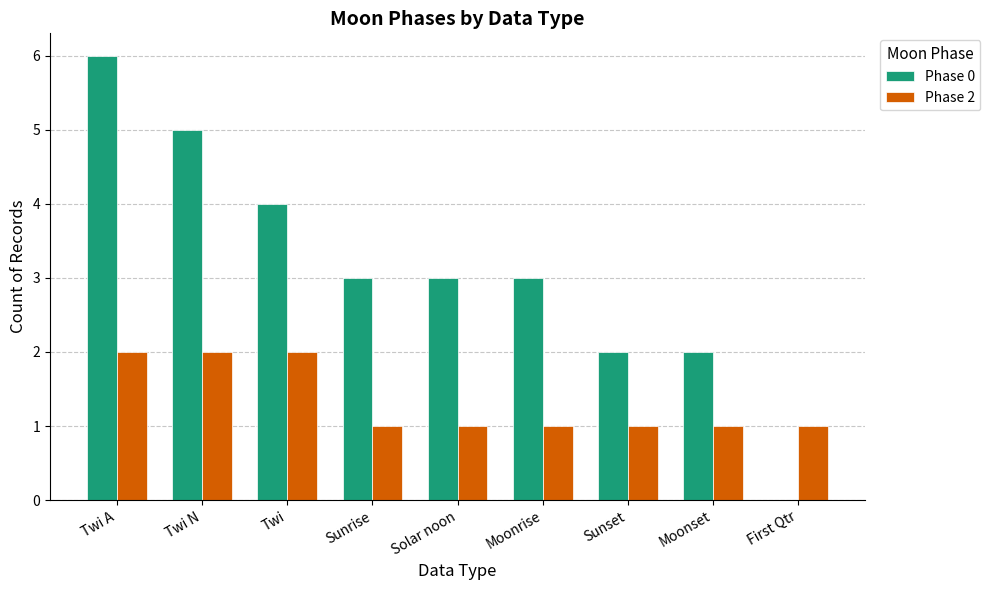

Which series changed the most between Moonrise and Moonset?

Phase 0